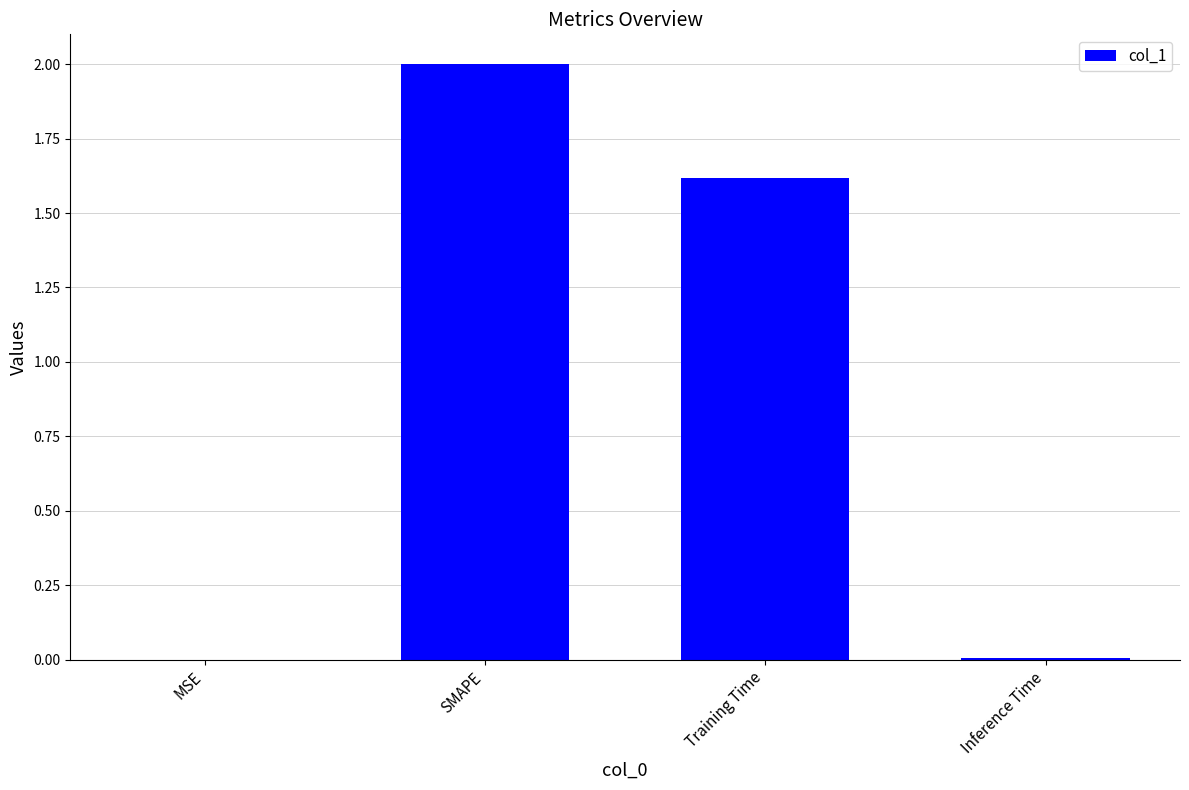

What is the sum of all values?

3.6